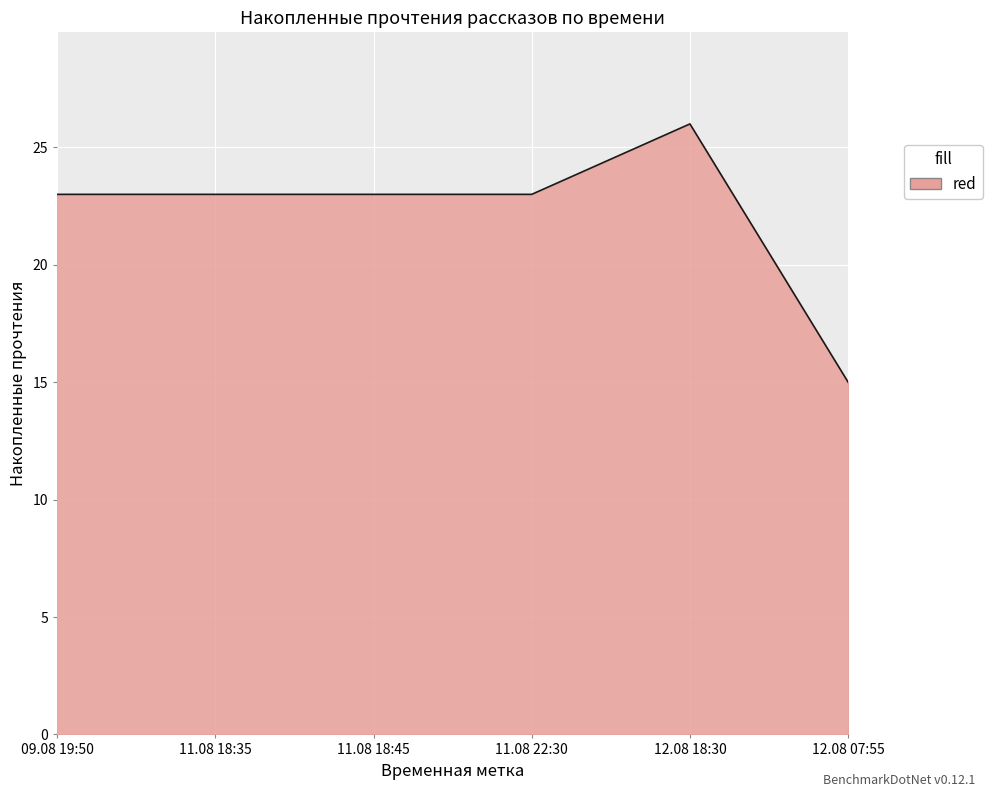

How many categories are shown in the chart?

6